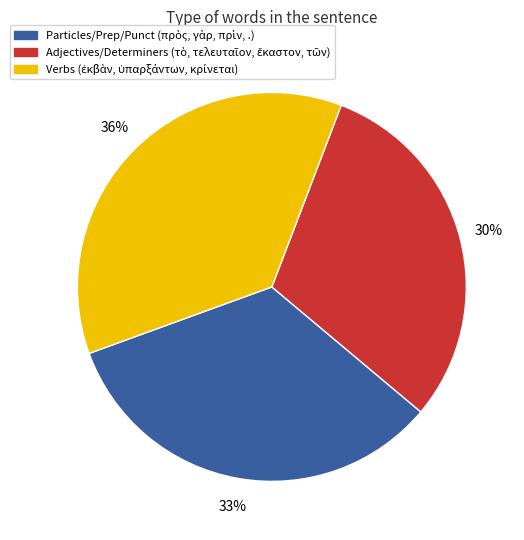

Is there any slice that represents more than half of the pie?

No